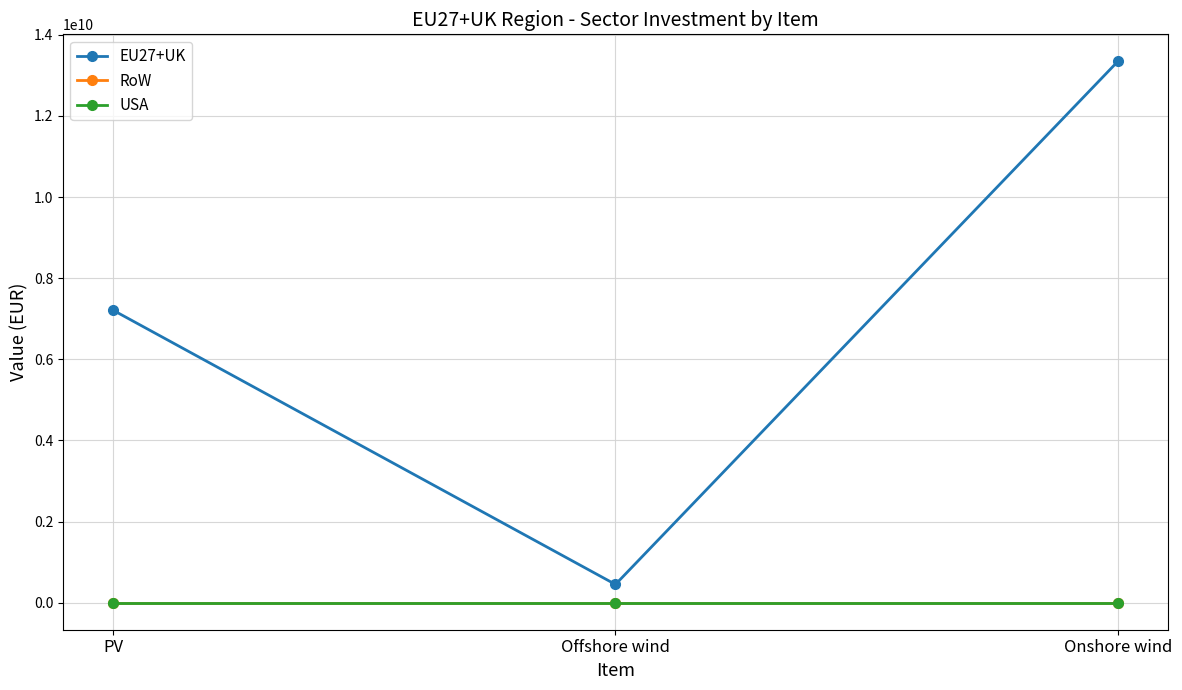

Reading left to right, extract all data points from this chart.

EU27+UK: PV=7210886422.4	Offshore wind=449538980.1	Onshore wind=13346239590.2
RoW: PV=0.0	Offshore wind=0.0	Onshore wind=0.0
USA: PV=0.0	Offshore wind=0.0	Onshore wind=0.0